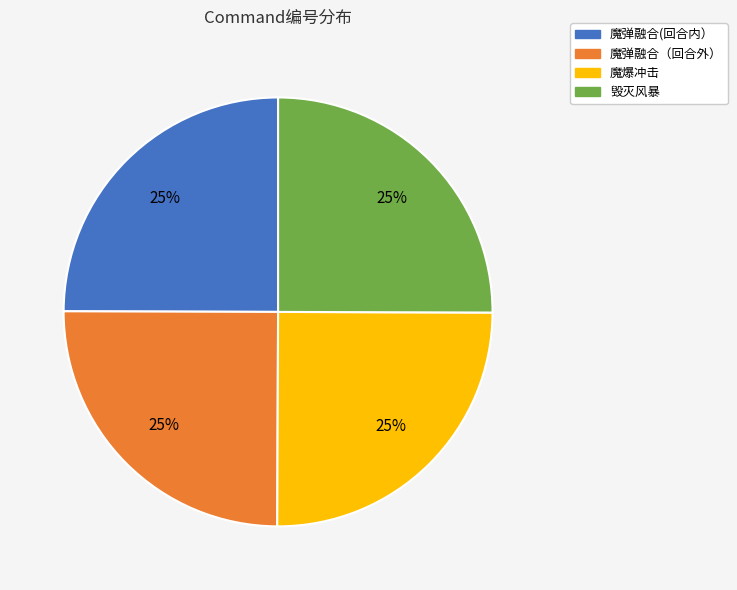

To the nearest percent, what is the combined percentage of 魔弹融合(回合内） and 魔弹融合（回合外）?

50%